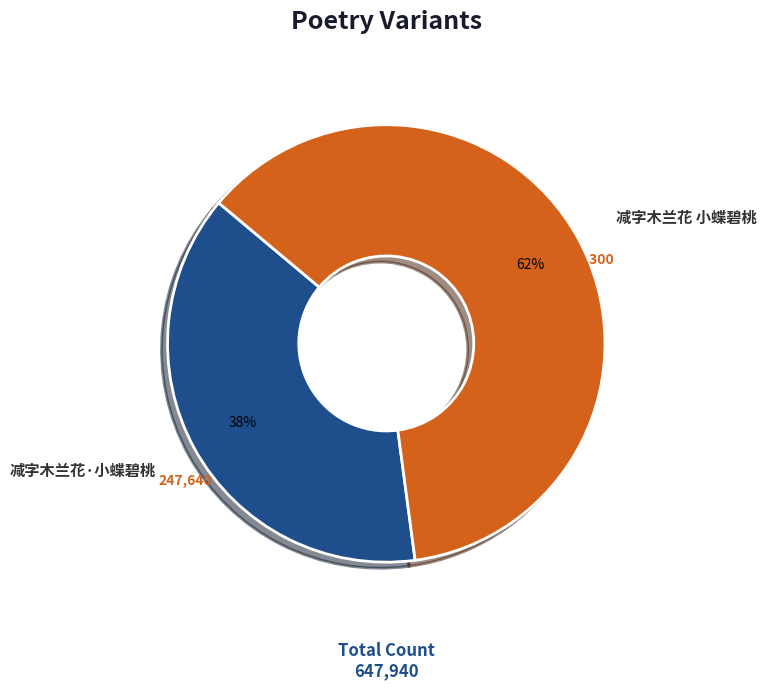

Combined, do 减字木兰花·小蝶碧桃 and 减字木兰花 小蝶碧桃 account for over 50%?

Yes